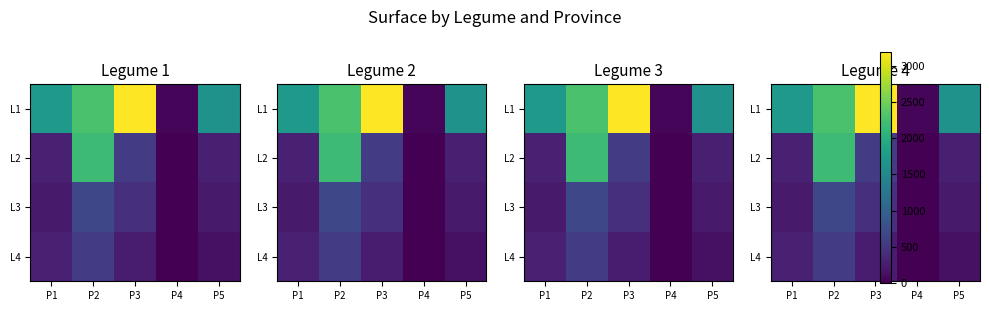

What value does the L3 series have at P3?

435.4